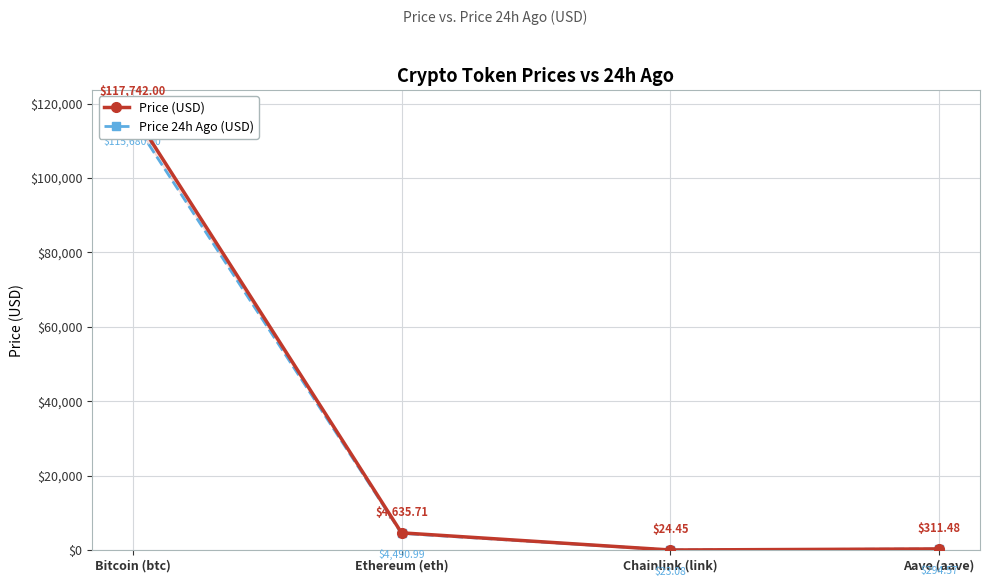

Does the chart display data point markers on the line(s)?

Yes